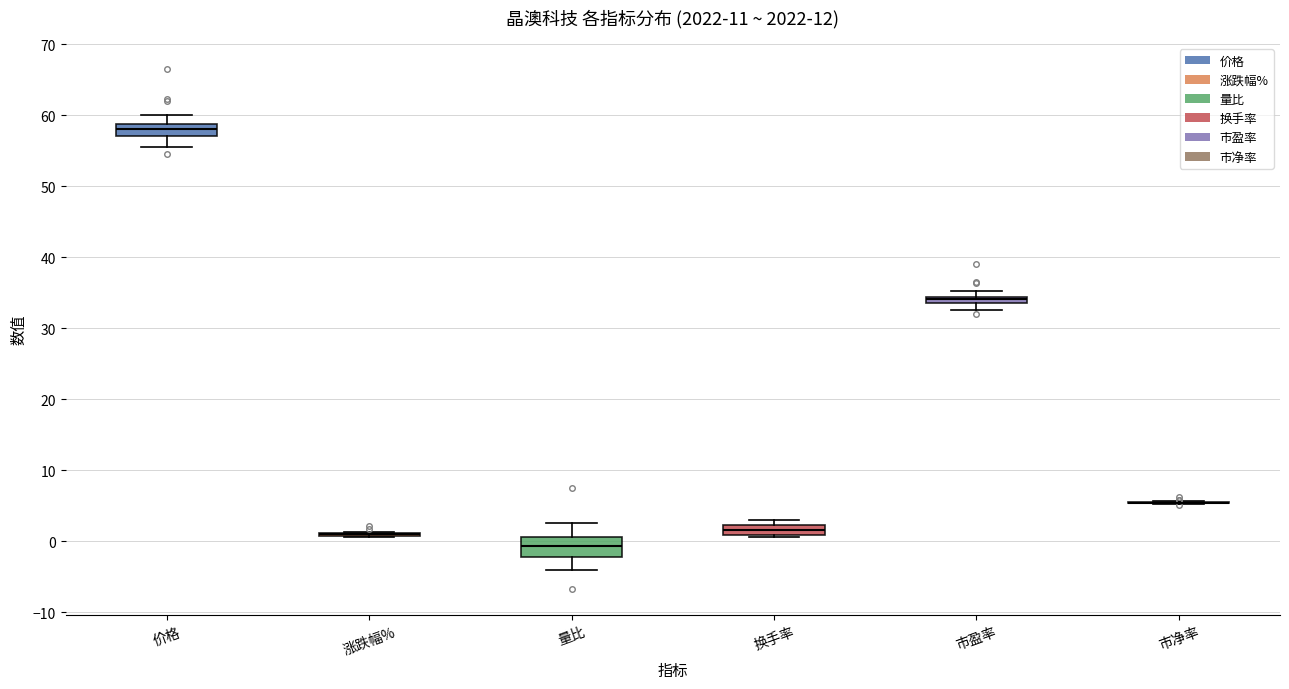

Comparing the boxes themselves (not the whiskers), which one is the tallest?

量比